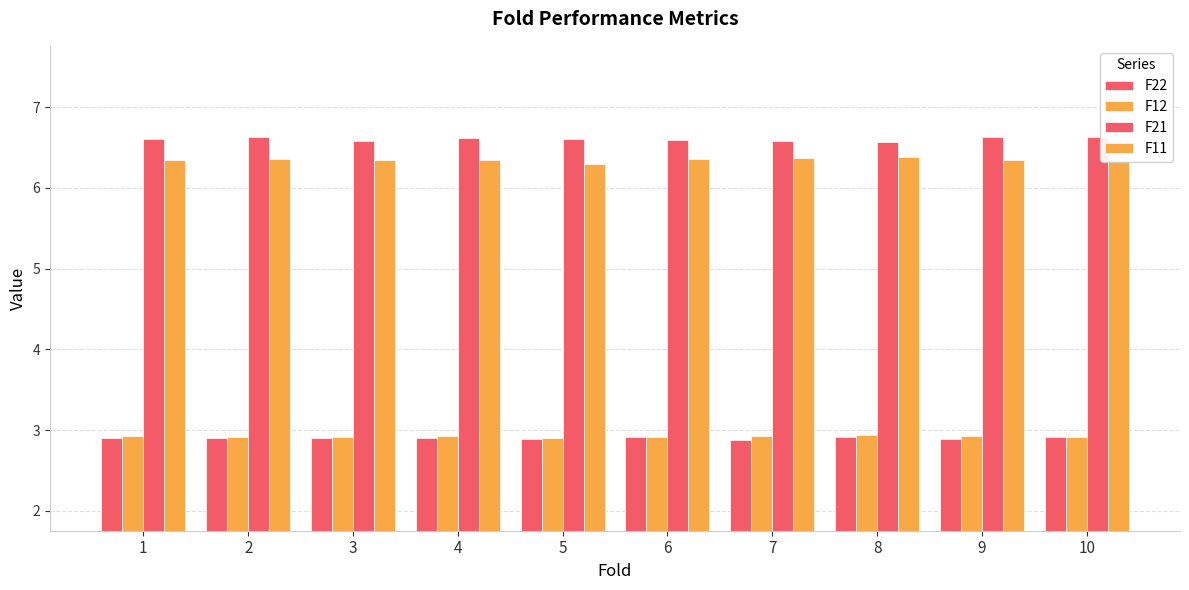

At which label does F11 reach its peak?

8